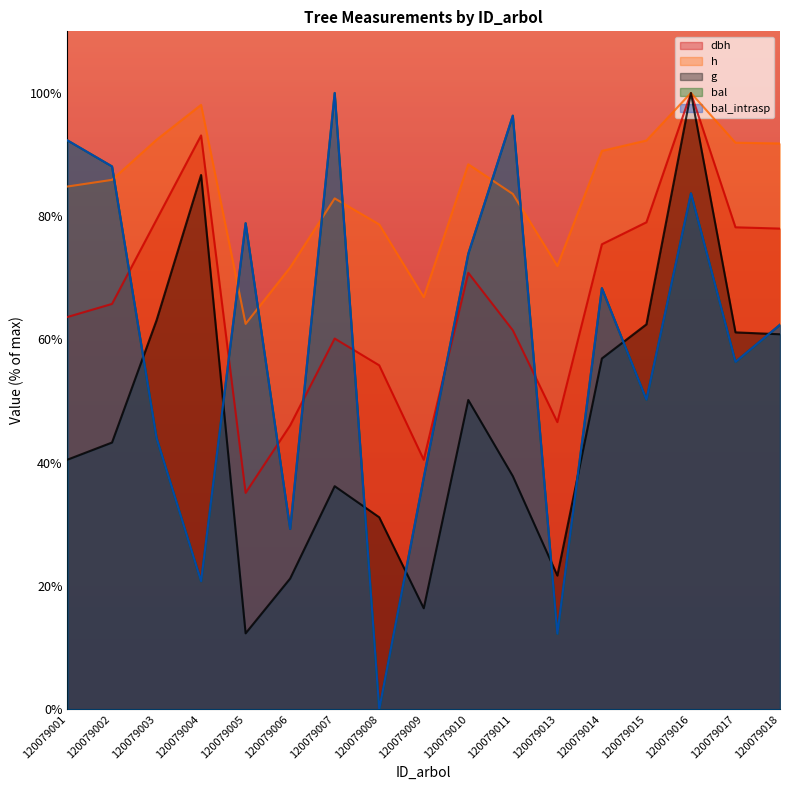

At which category is the sum across all series the highest?

120079016